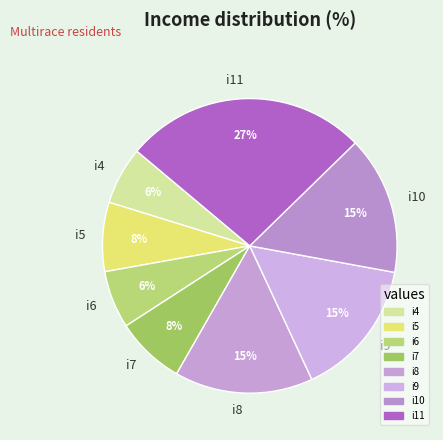

How many slices are in this pie chart?

8